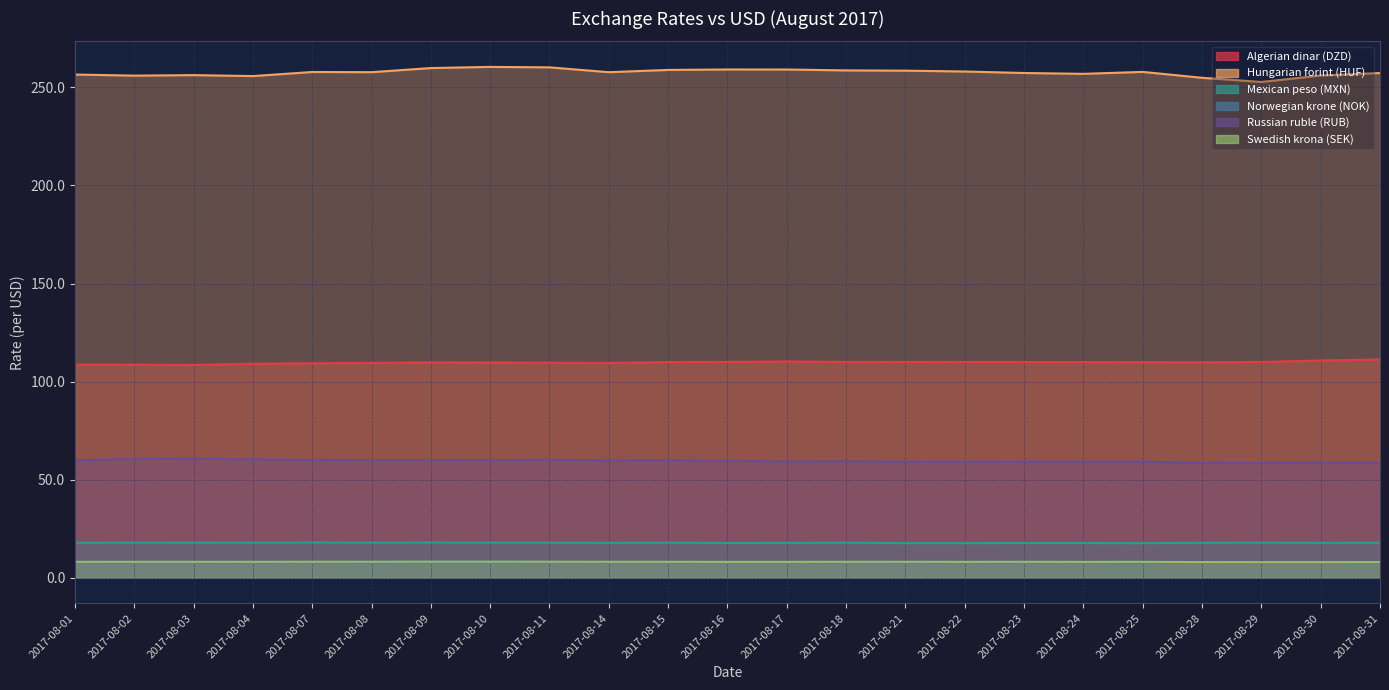

True or false: Hungarian forint (HUF) and Mexican peso (MXN) cross at least once.

False